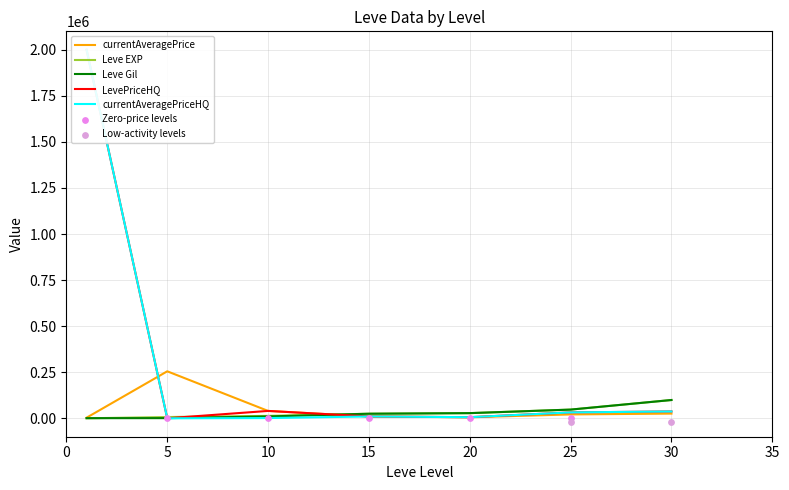

Is the value of currentAveragePrice at 10 greater than the value of Leve EXP at 20?

Yes